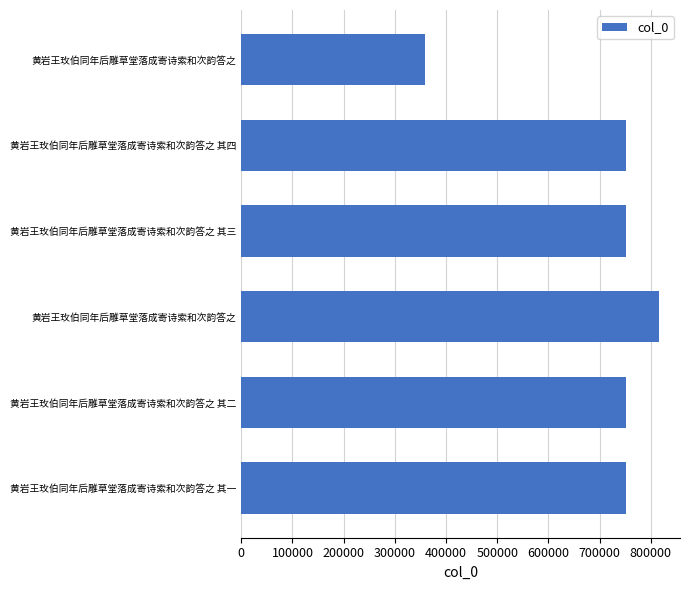

Does the chart contain any negative values?

No